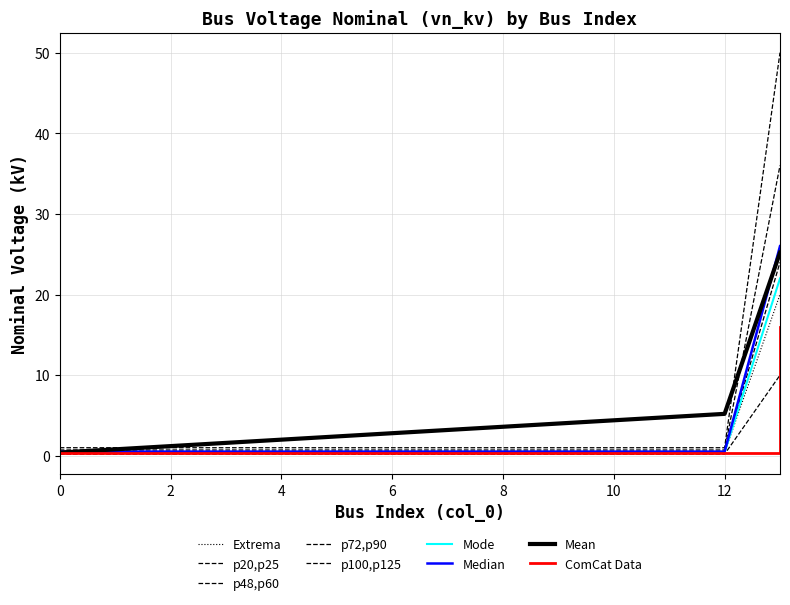

Reading left to right, extract all data points from this chart.

1	1	1	1	1	1	1	1	1	1	1	1	1	50